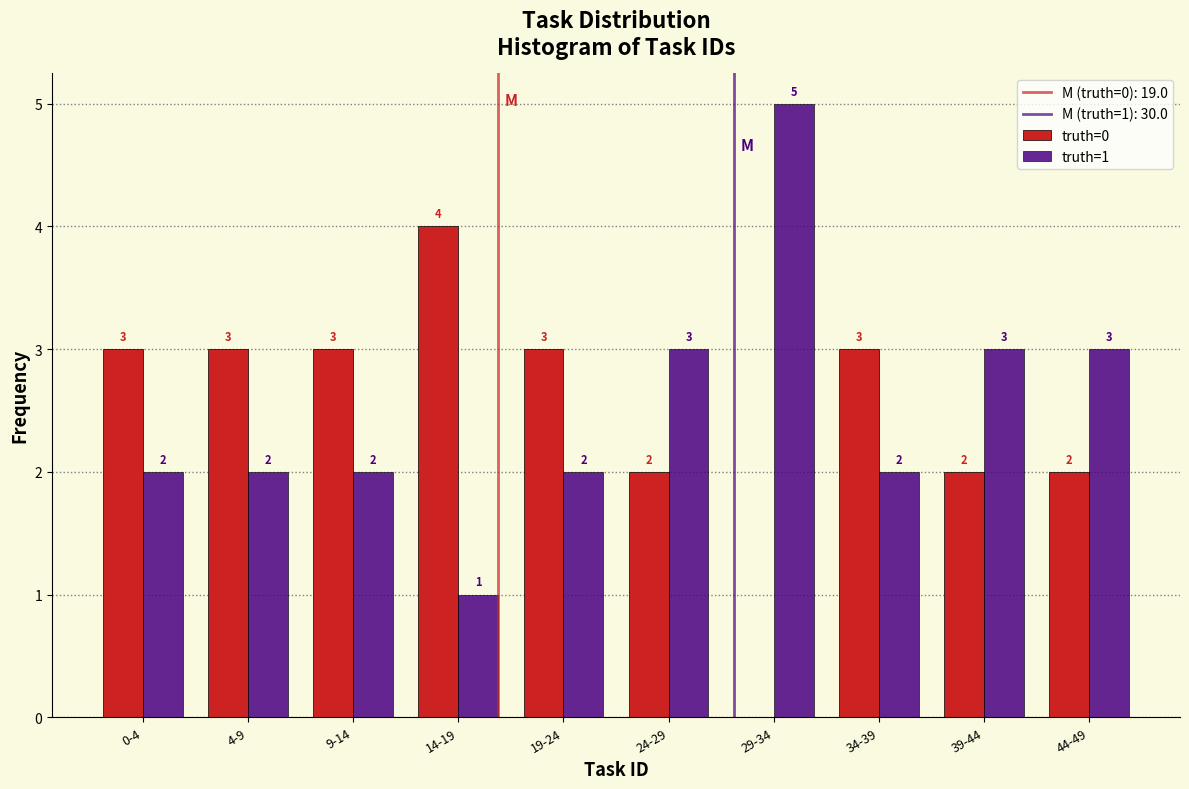

Reading right to left, extract all data points from this chart.

truth=0: 2	2	3	0	2	3	4	3	3	3
truth=1: 3	3	2	5	3	2	1	2	2	2